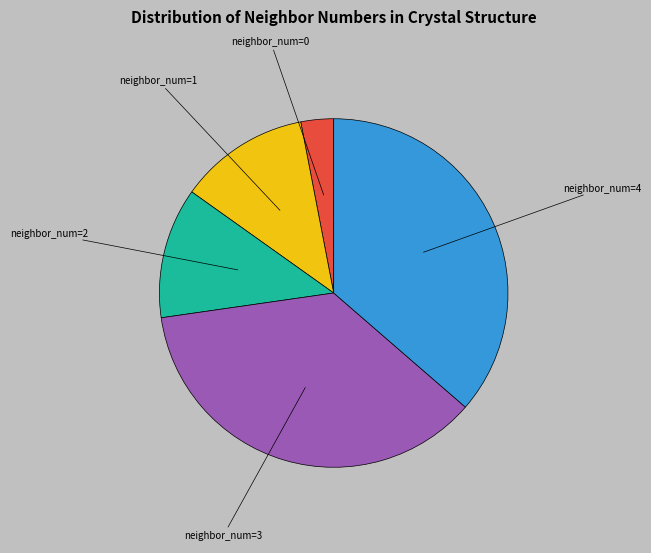

Which has a higher value, neighbor_num=1 or neighbor_num=4?

neighbor_num=4